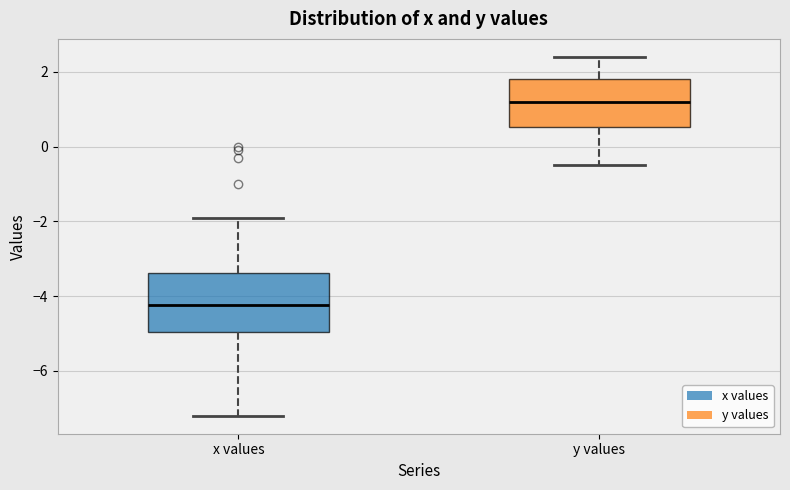

Reading left to right, transcribe this box plot: for each box, give where its median line is, the range the box spans, and where its two whiskers end, as read against the y-axis. The values are not printed on the chart, so give them approximately, as read against the axis.

x values: median -4.2, box -5.0 to -3.4, whiskers -7.2 to -1.8
y values: median 1.2, box 0.6 to 1.8, whiskers -0.4 to 2.4